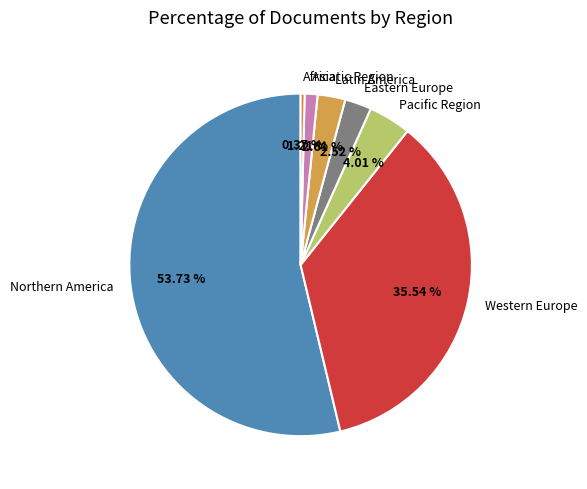

How many slices are in this pie chart?

7